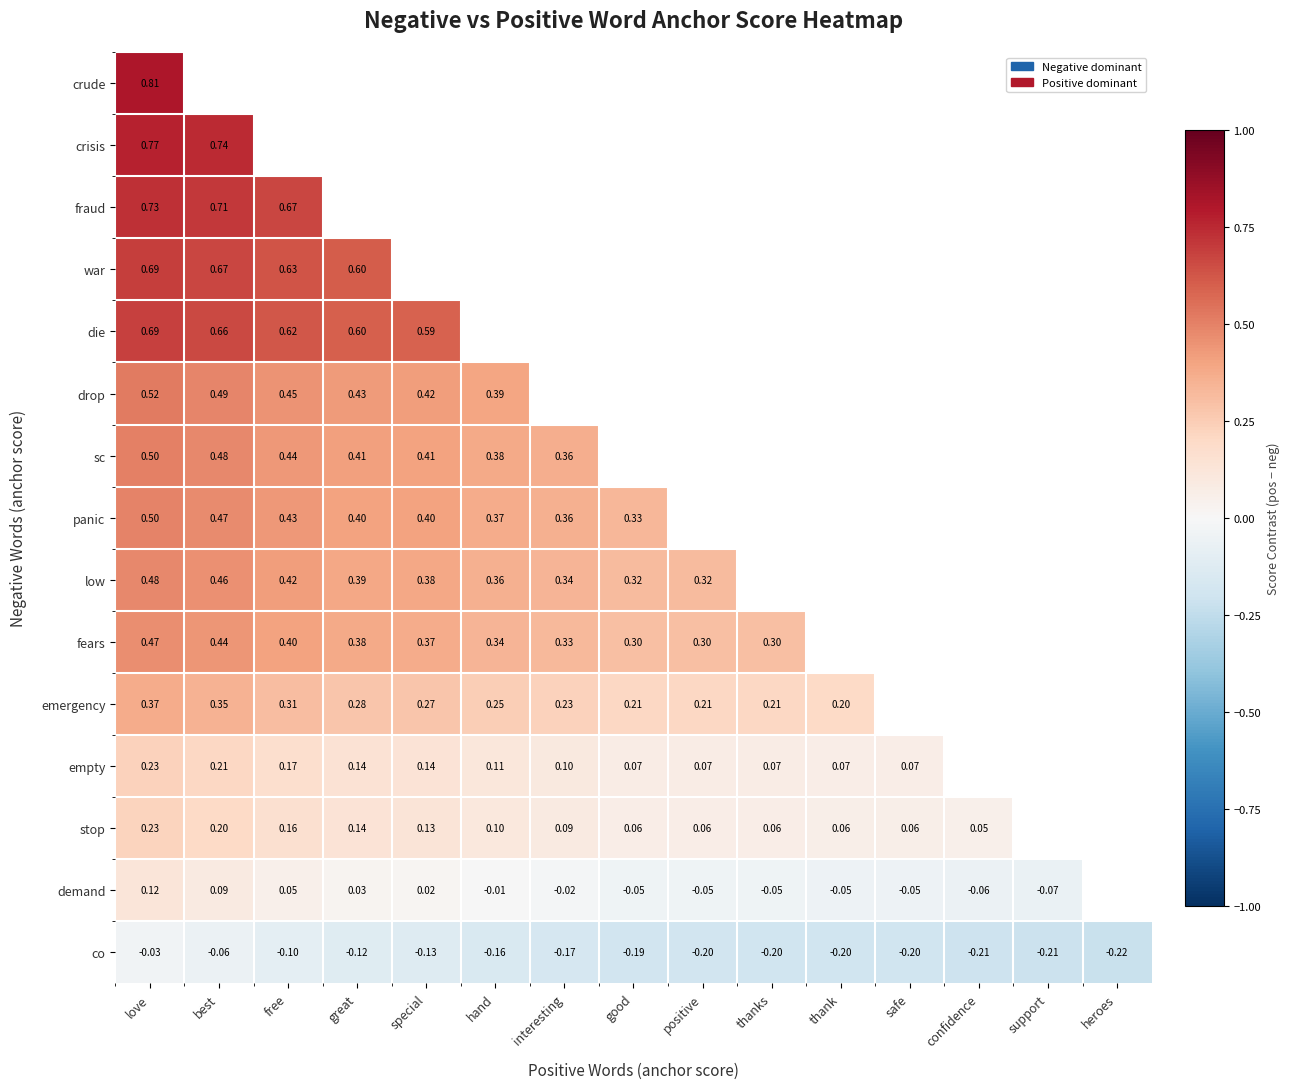

The value of fraud at love is 1.0. True or false?

False